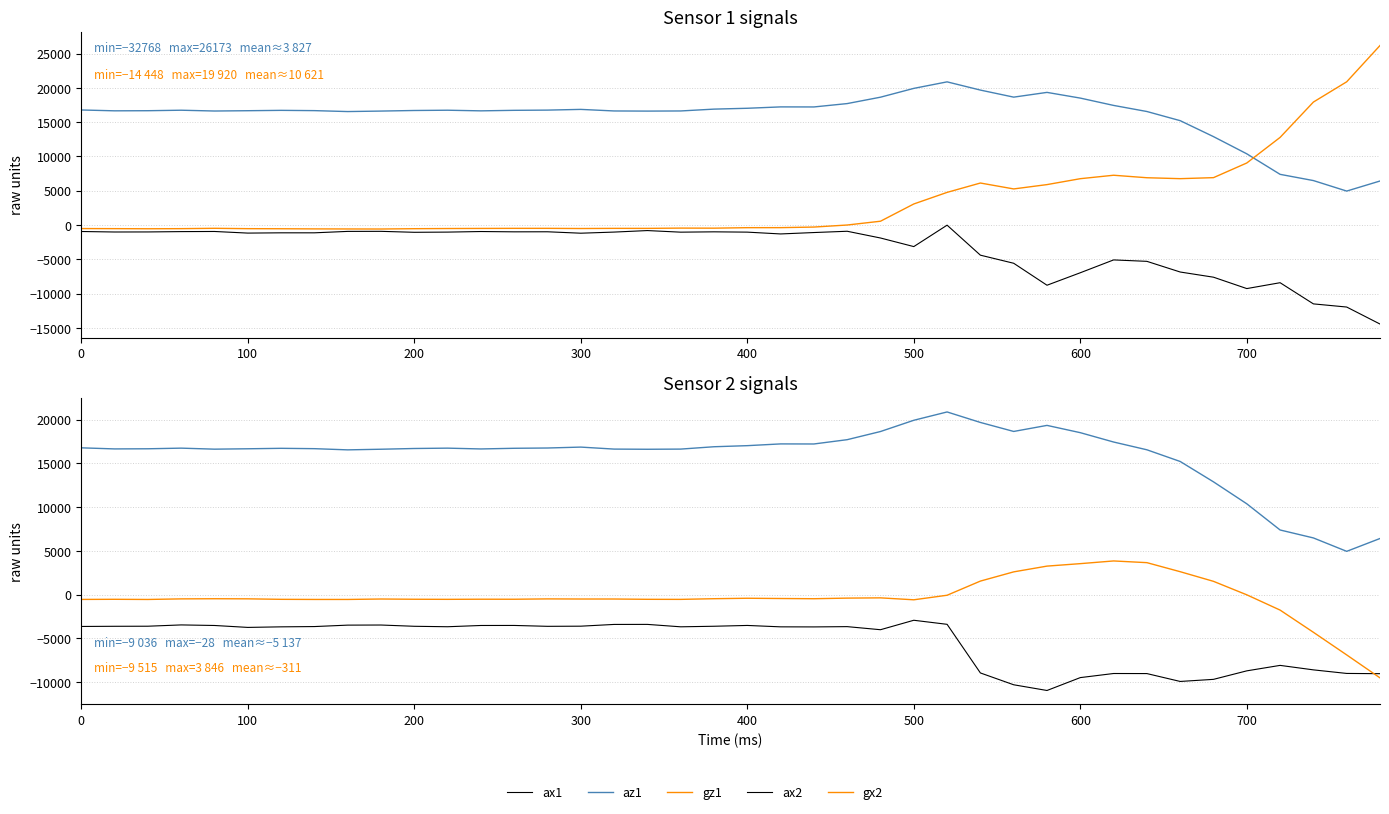

The value of gx2 at 200 is -555. True or false?

True